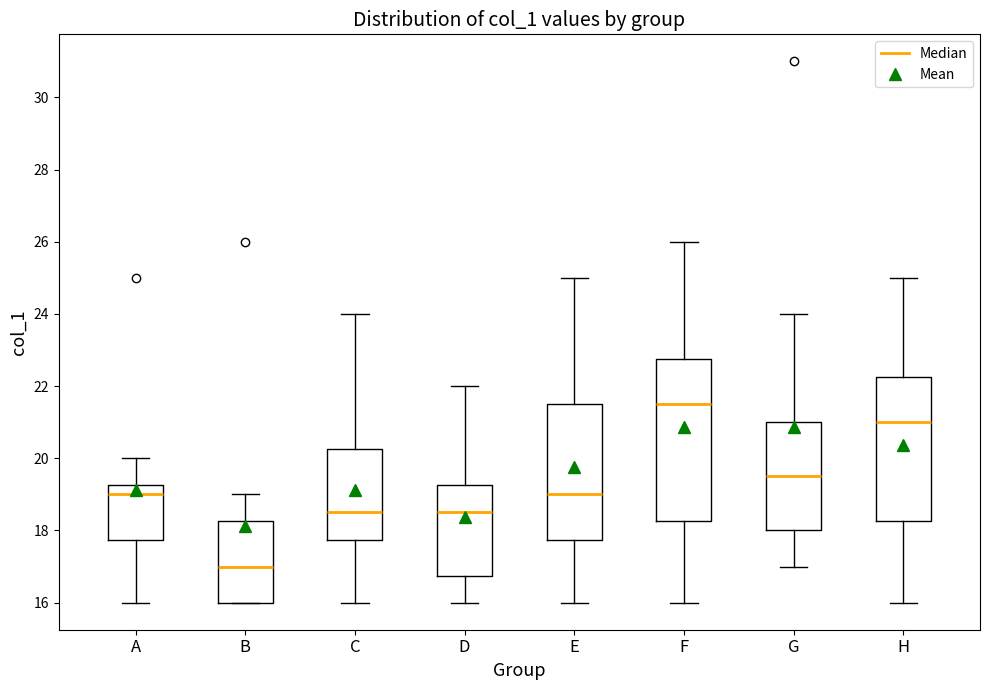

Where is the upper edge of the box for C on the y-axis? The values are not printed on the chart, so give them approximately, as read against the axis.

20.2